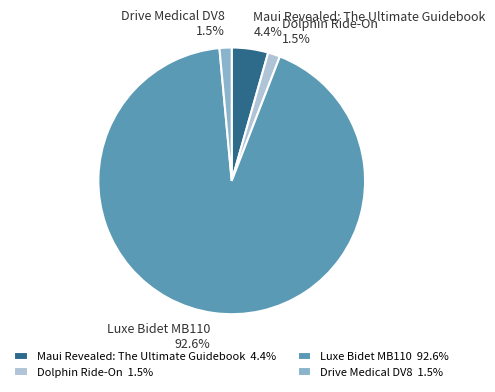

What is the largest slice in the pie chart?

Luxe Bidet MB110